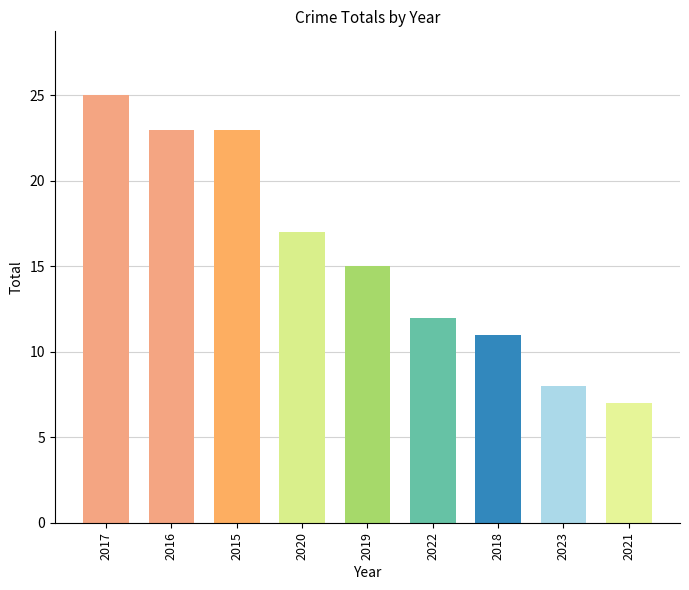

What is the ratio of the value at 2017 to the value at 2022?

2.1